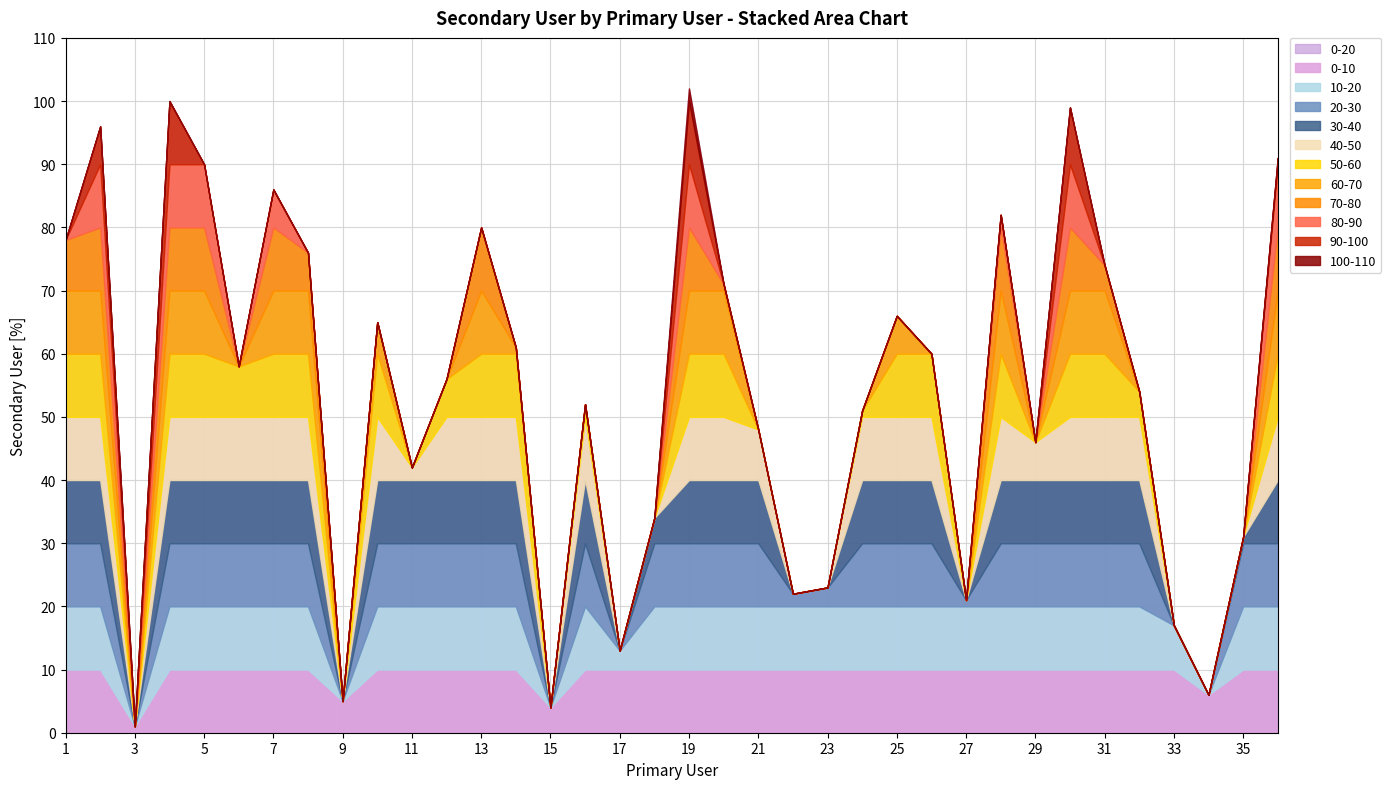

How many data points are less than 58?

18